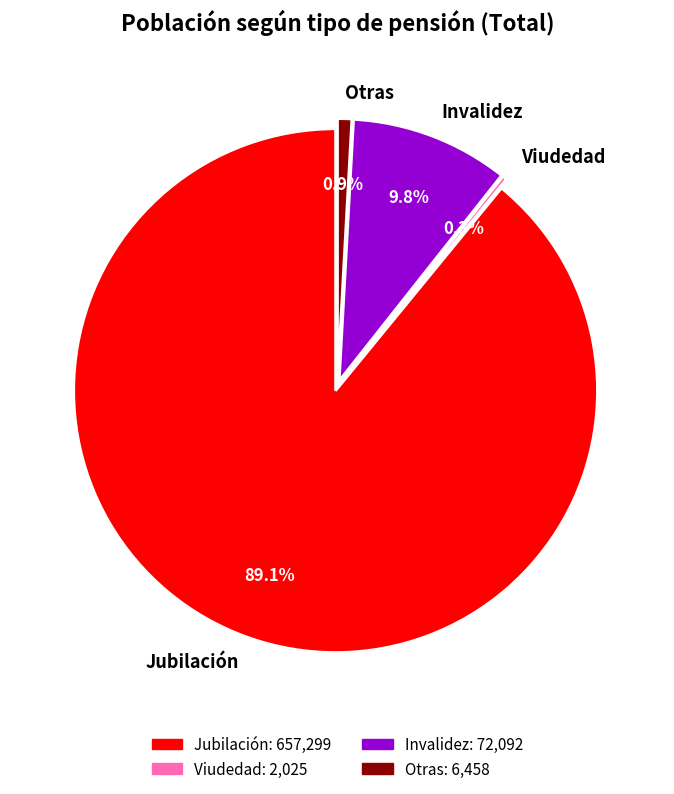

True or false: Invalidez accounts for 15% of the total.

False